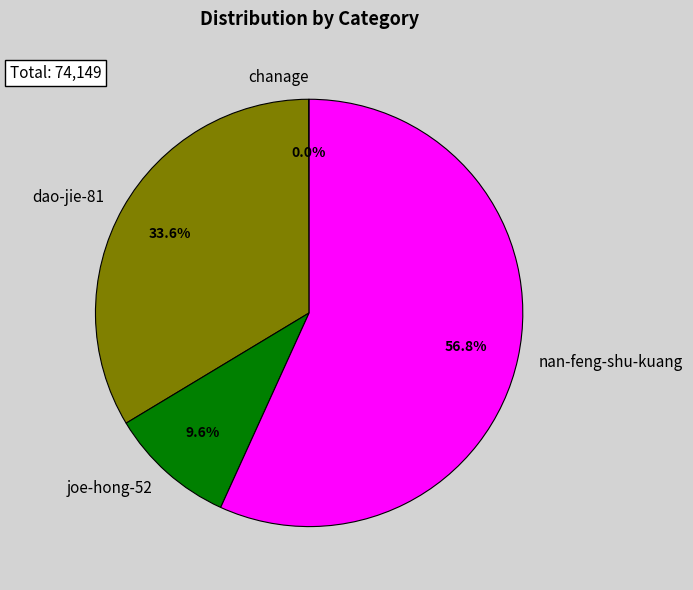

Is there any slice that represents more than half of the pie?

Yes